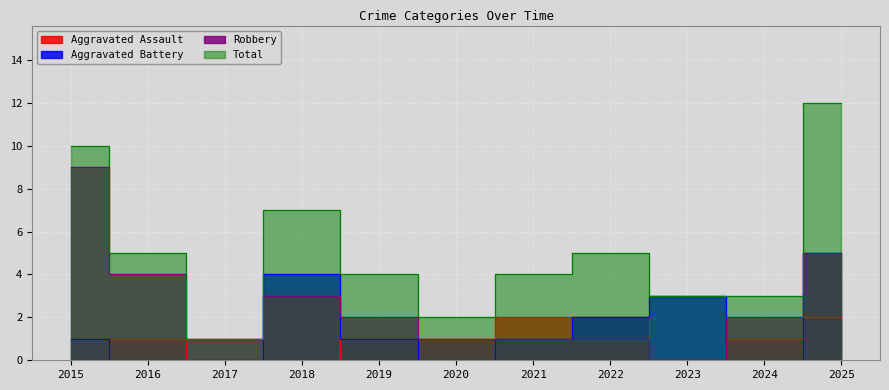

Which series changed the most between 2015 and 2017?

Total